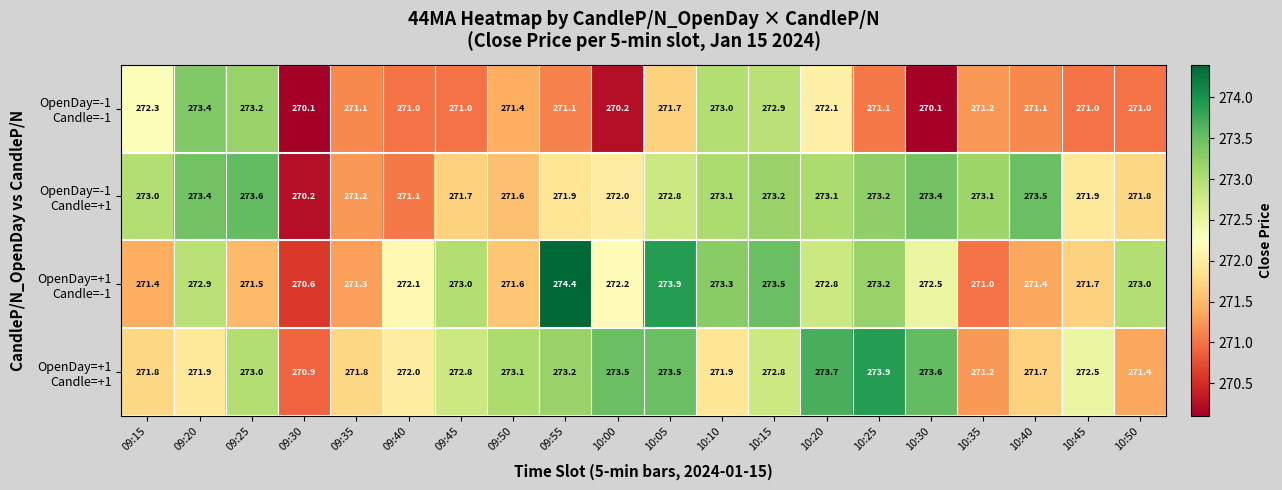

How many distinct data groups are displayed?

4